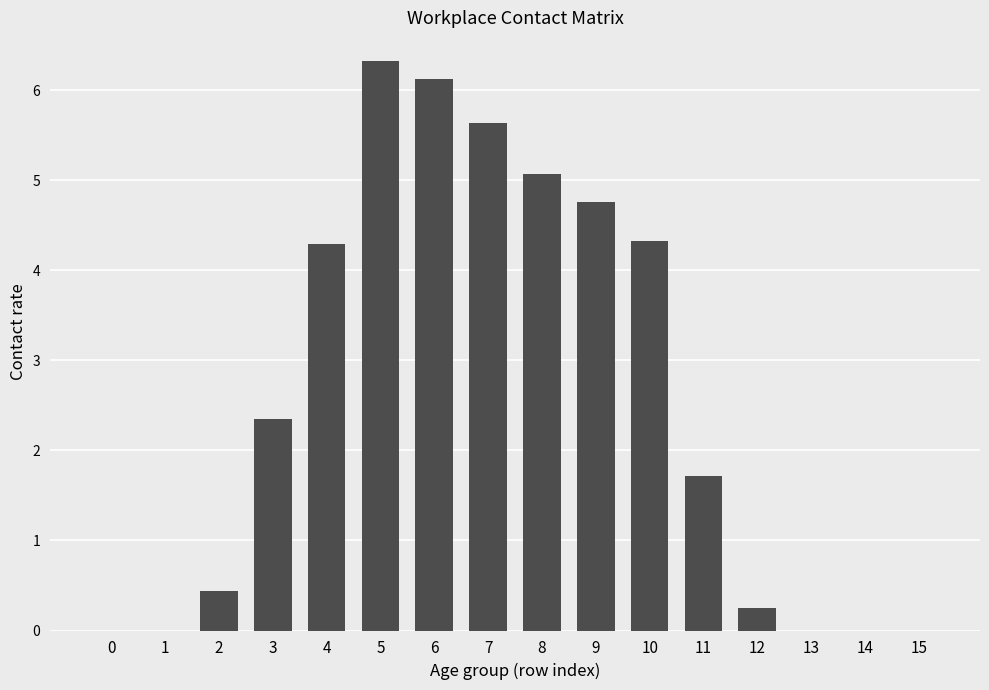

Count the number of categories in the chart.

16